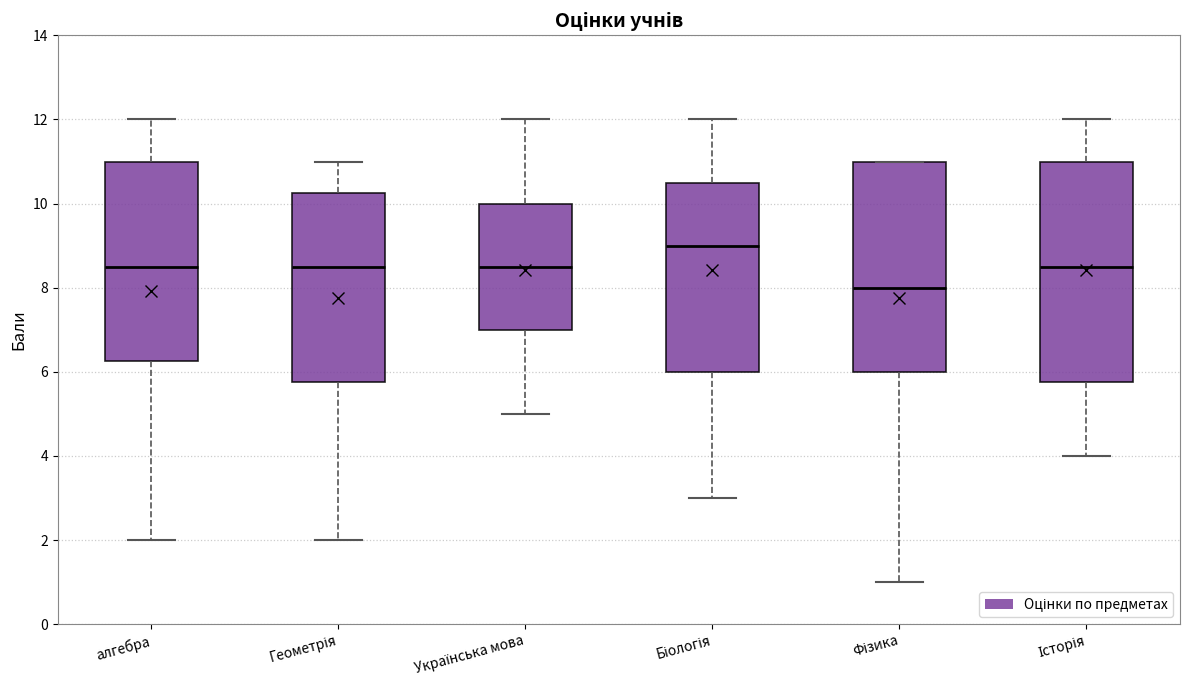

Comparing the boxes themselves (not the whiskers), which one is the tallest?

Історія